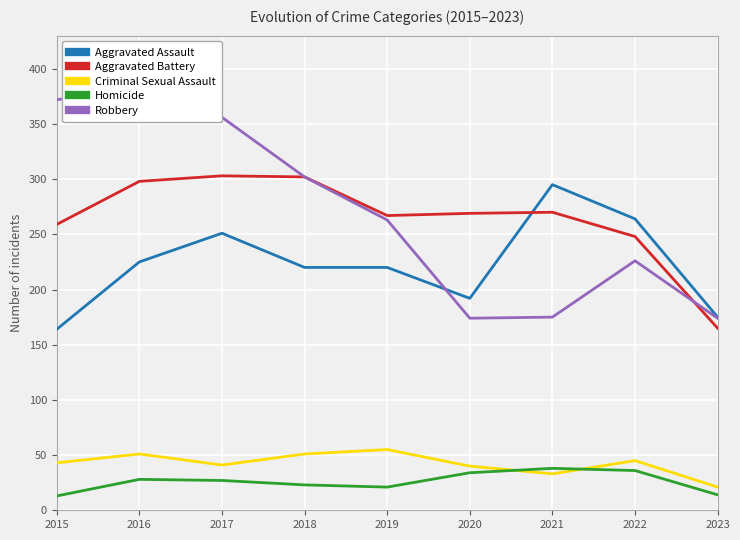

True or false: Aggravated Assault and Aggravated Battery intersect in this chart.

True